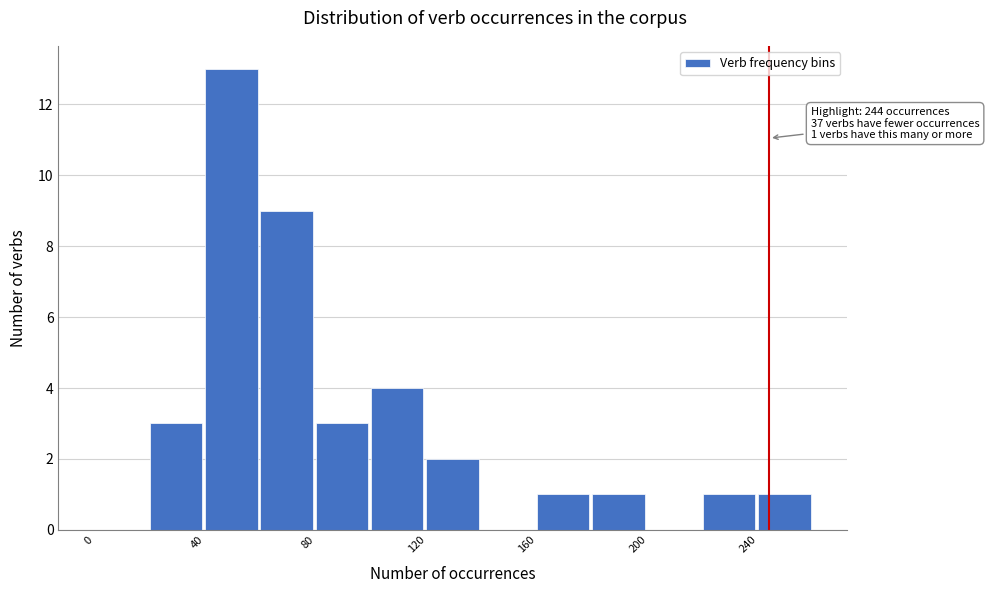

Over which range of the x-axis is the bar tallest?

40 to 60